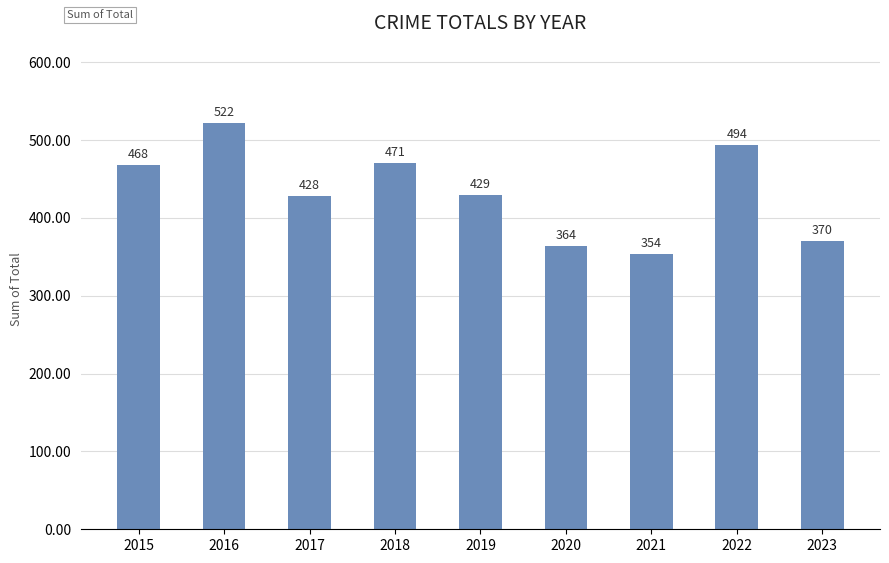

How many distinct data groups are displayed?

1